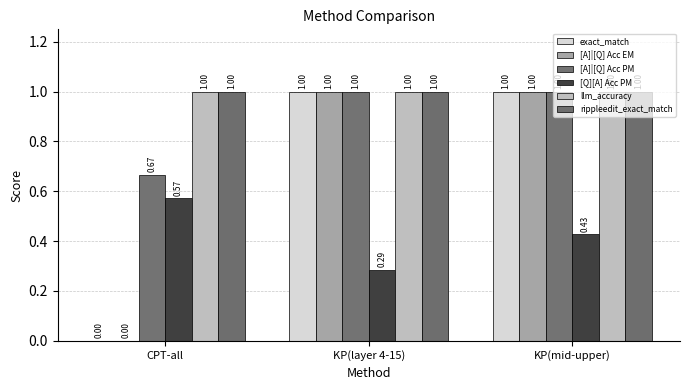

Reading left to right, what are all the values shown in this chart?

exact_match: 0.0	1.0	1.0
[A]|[Q] Acc EM: 0.0	1.0	1.0
[A]|[Q] Acc PM: 0.7	1.0	1.0
[Q][A] Acc PM: 0.6	0.3	0.4
llm_accuracy: 1.0	1.0	1.0
rippleedit_exact_match: 1.0	1.0	1.0